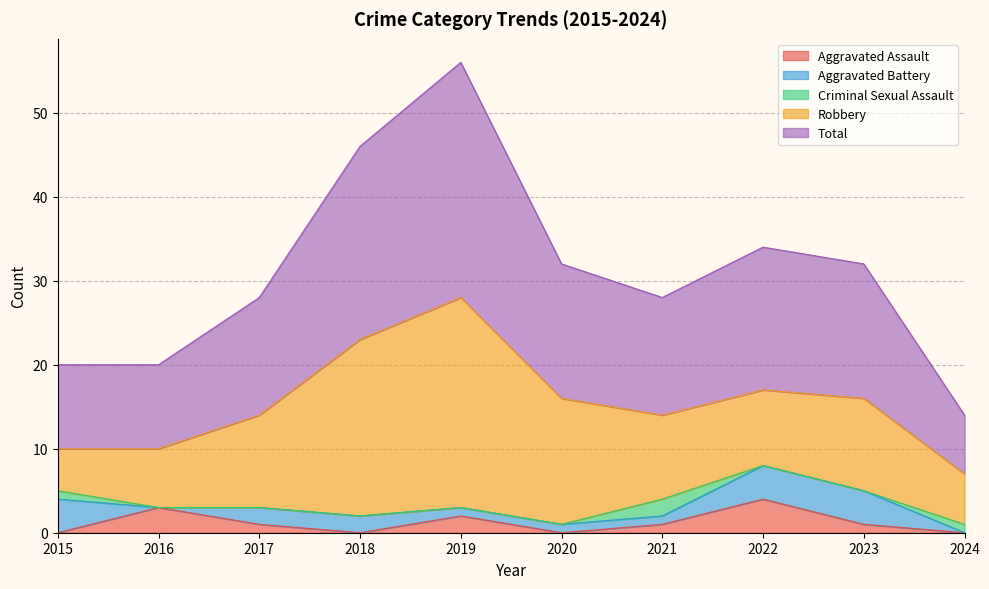

At which category is the sum across all series the highest?

2019